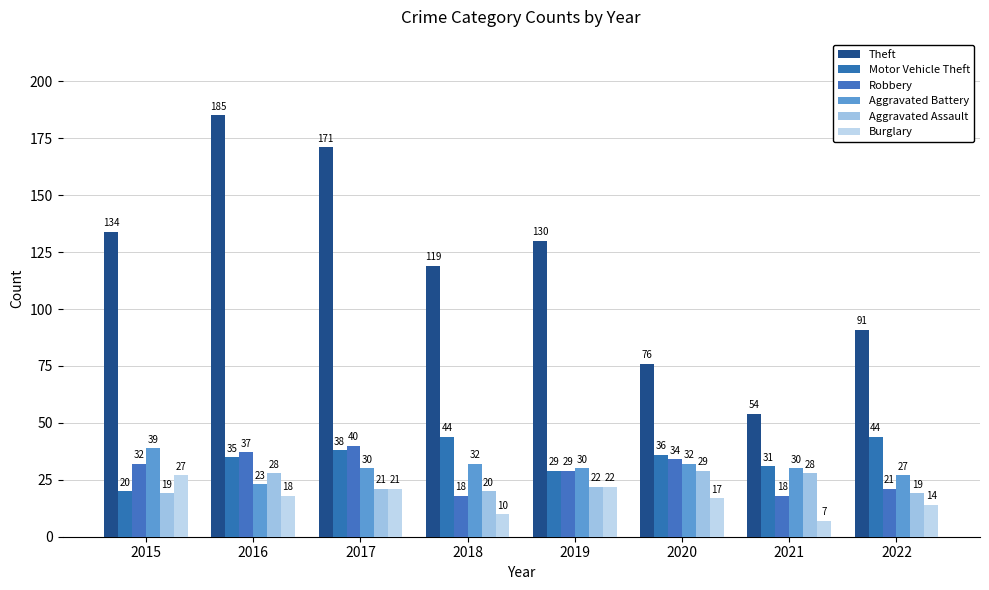

How many values in the Motor Vehicle Theft series are below 36?

4